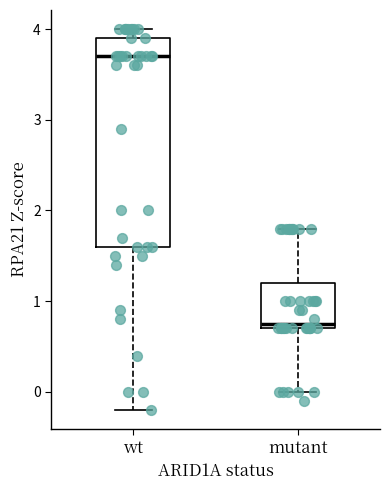

Where does the lower whisker of the box for mutant end on the y-axis? The values are not printed on the chart, so give them approximately, as read against the axis.

0.0